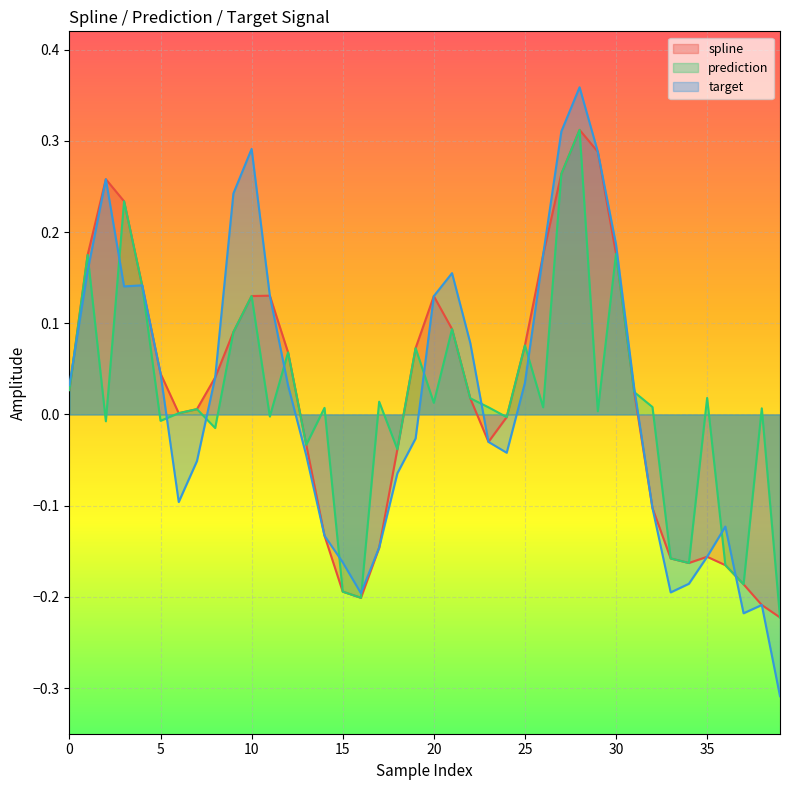

The value of prediction at 24 is -0.0. True or false?

False